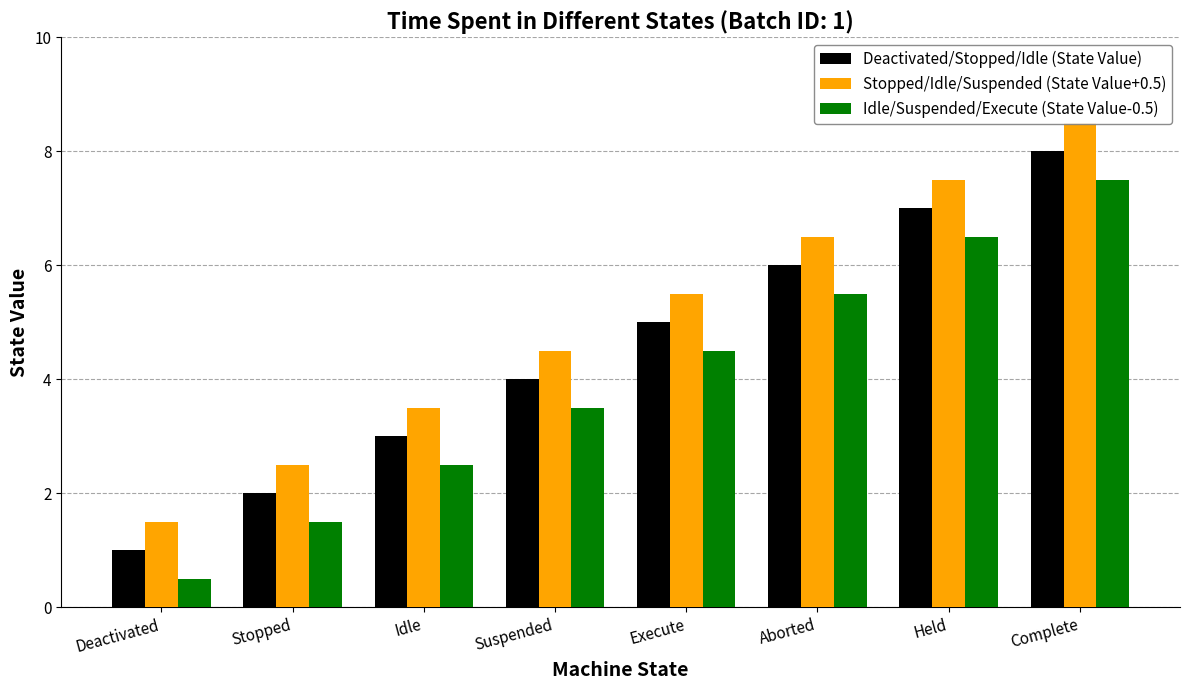

What is the value of the Deactivated/Stopped/Idle (State Value) bar at the 3rd from the left?

3.0